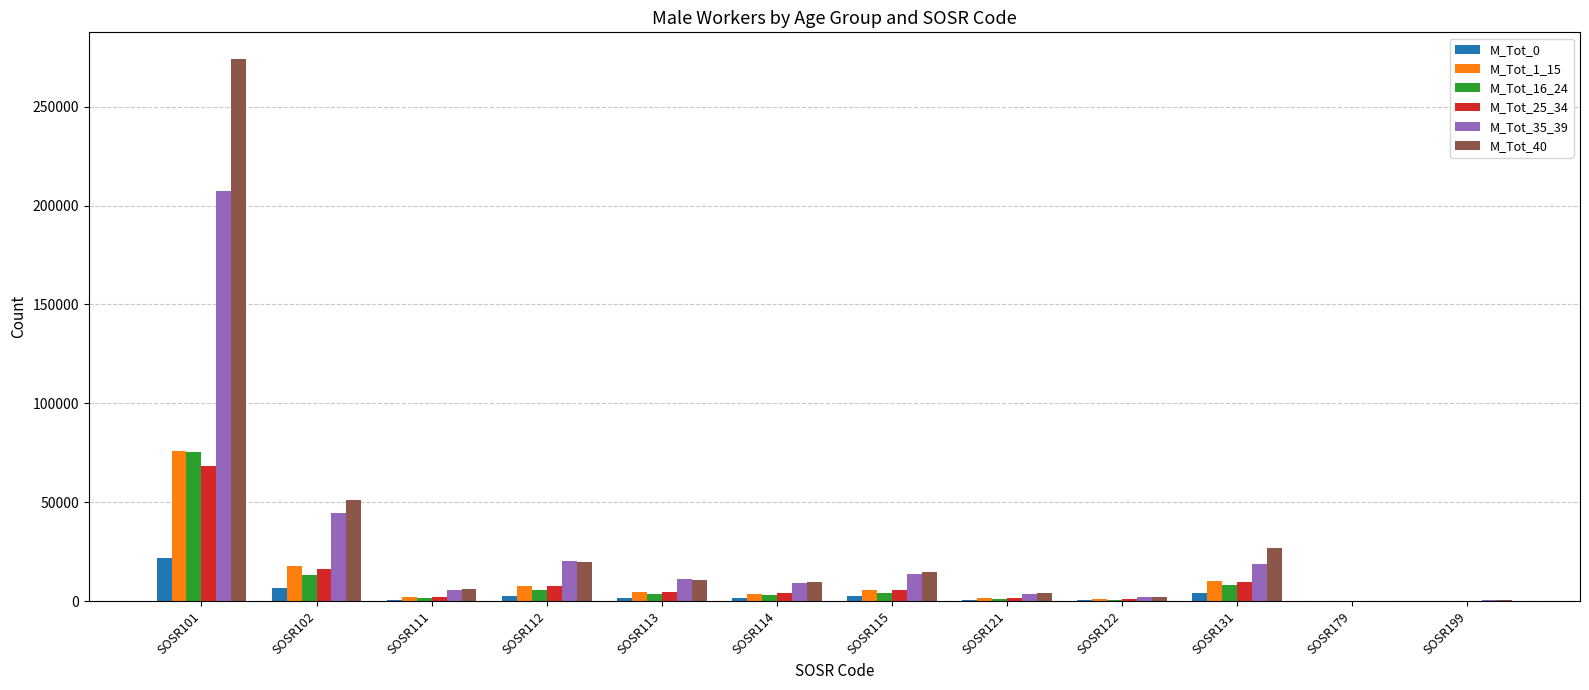

At which label does M_Tot_25_34 first exceed 4380?

SOSR101